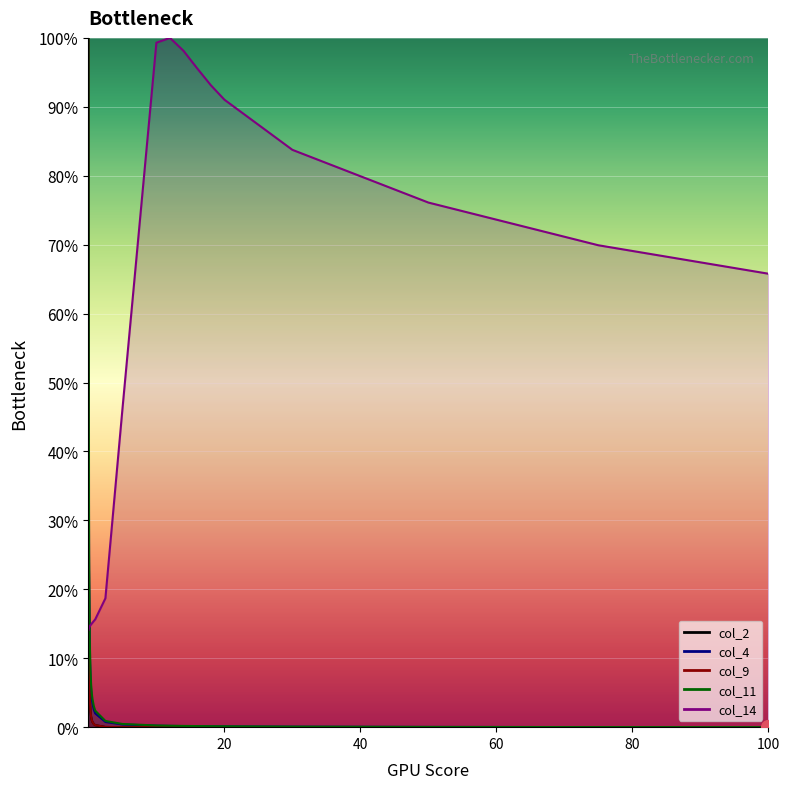

True or false: col_4 and col_11 cross at least once.

False